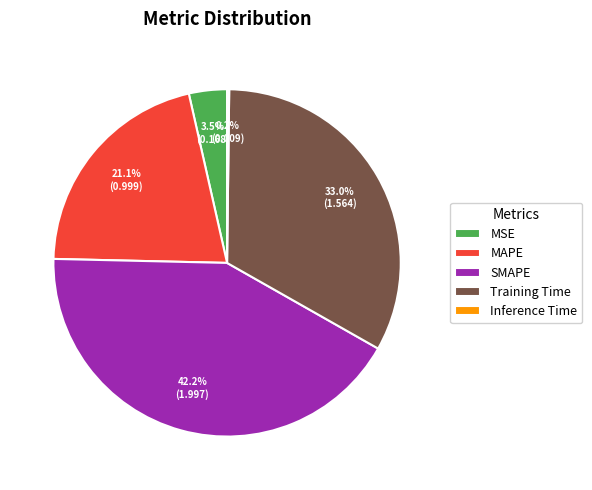

What is the largest slice in the pie chart?

SMAPE